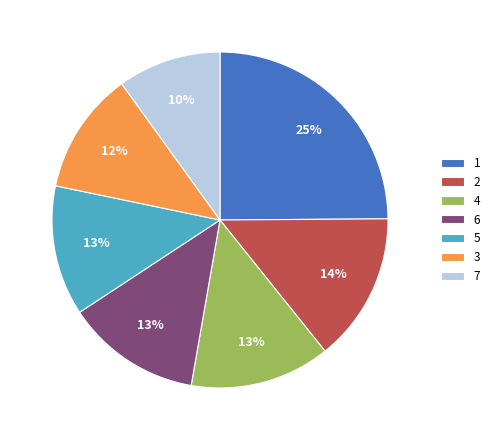

Combined, do 7 and 2 account for over 50%?

No